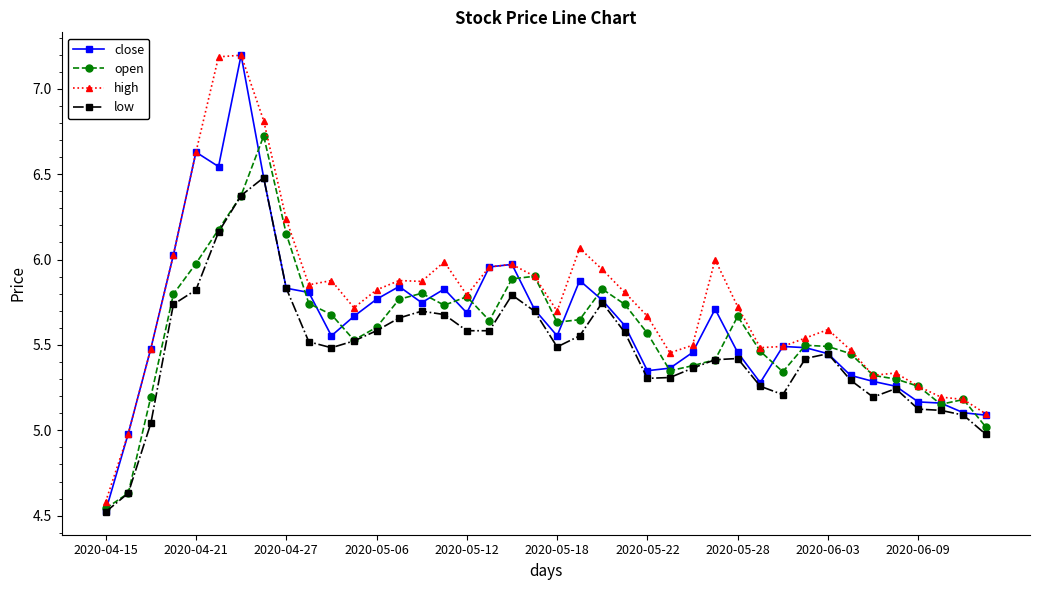

True or false: high and low intersect in this chart.

False